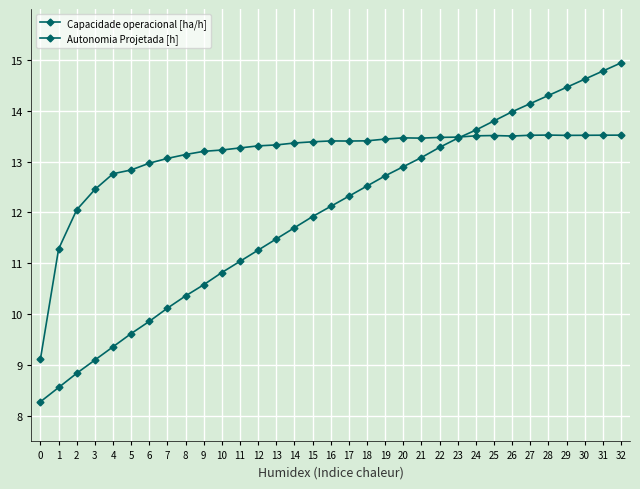

Which series has the largest range (max minus min)?

Autonomia Projetada [h]